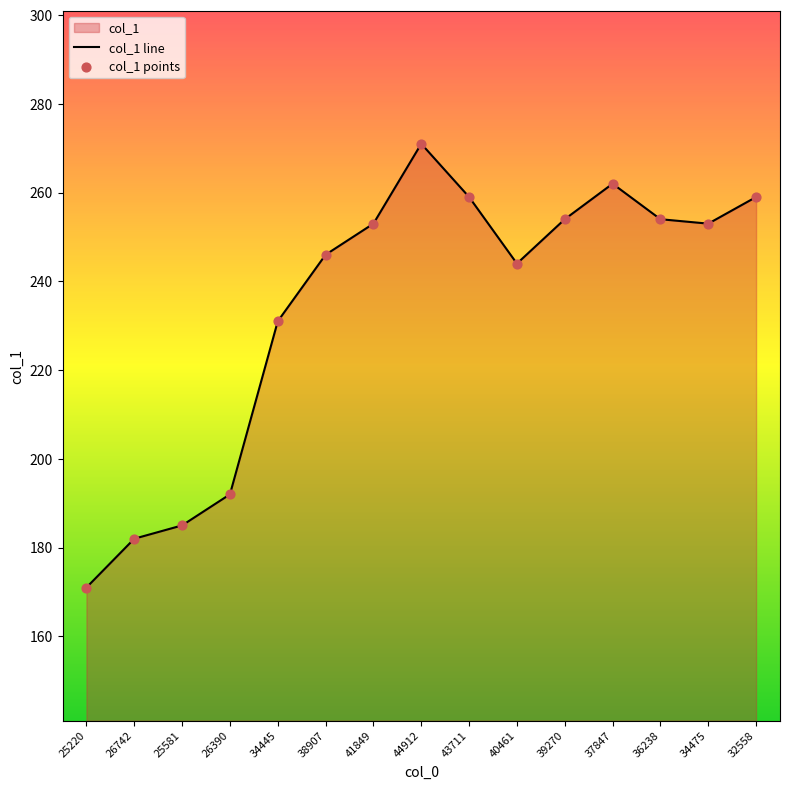

What is the change in value from 25220 to 43711?

+88